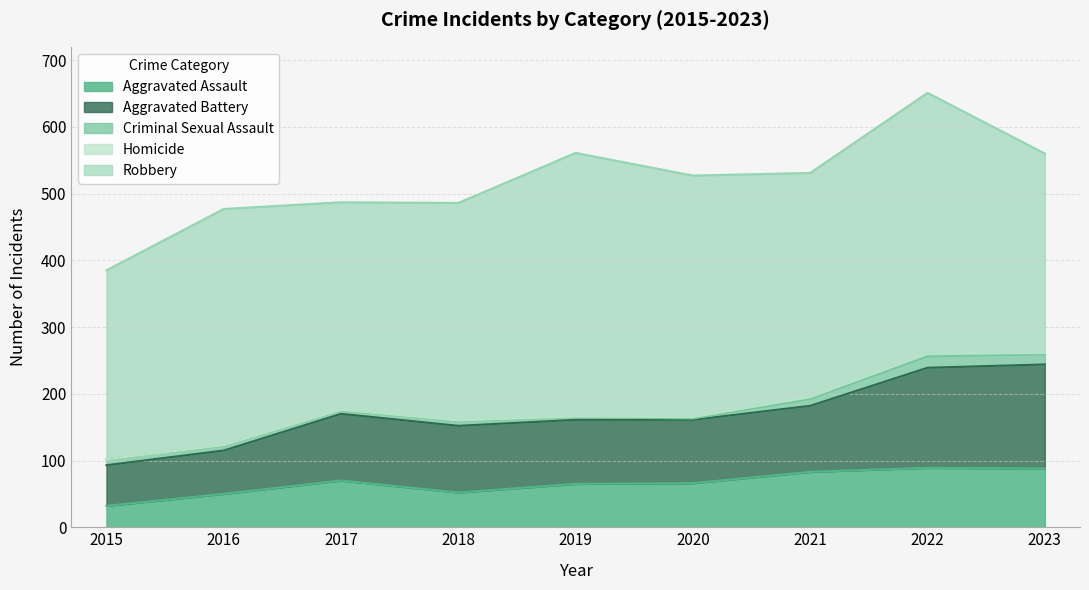

Rank the series by their maximum value, from highest to lowest.

Robbery, Aggravated Battery, Aggravated Assault, Criminal Sexual Assault, Homicide